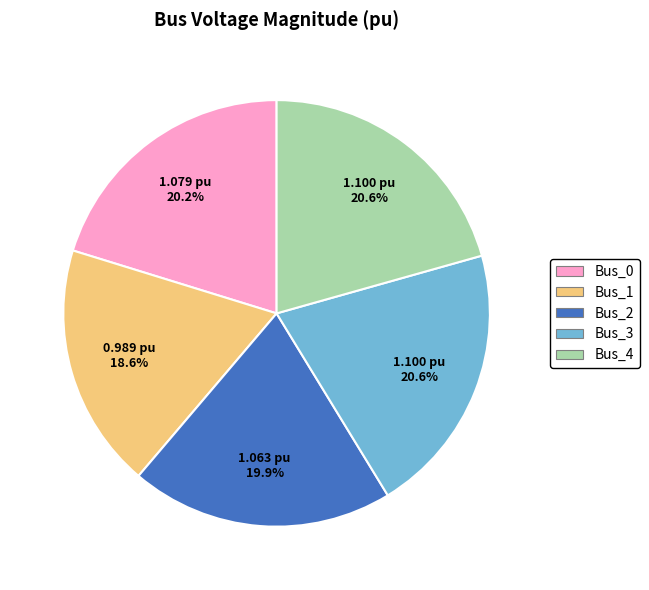

How much of the chart is everything except Bus_2?

80.1%